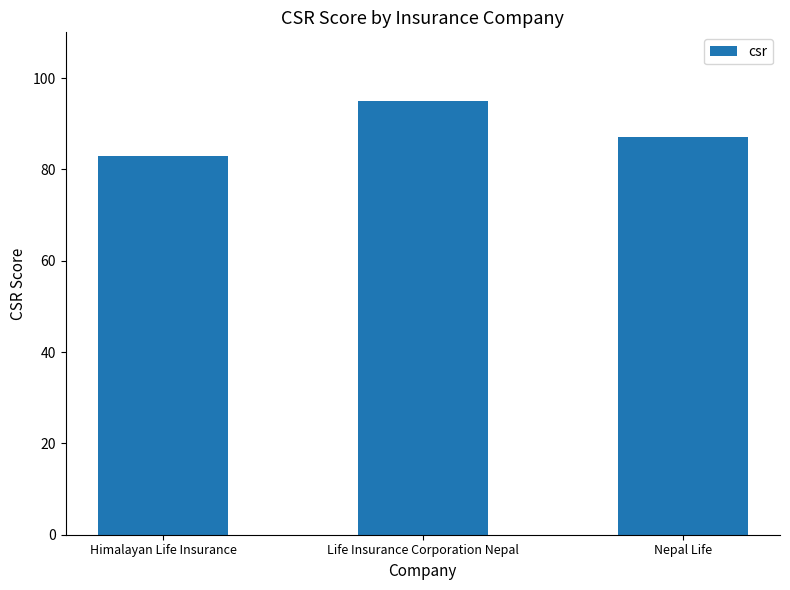

Count the number of data series in this chart.

1